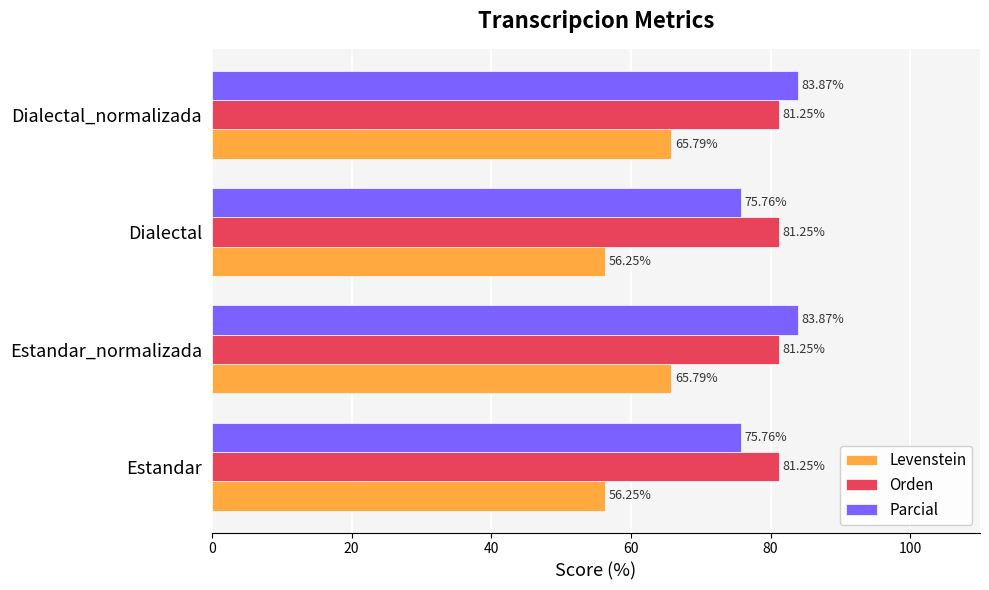

Which series has the widest spread of values?

Levenstein